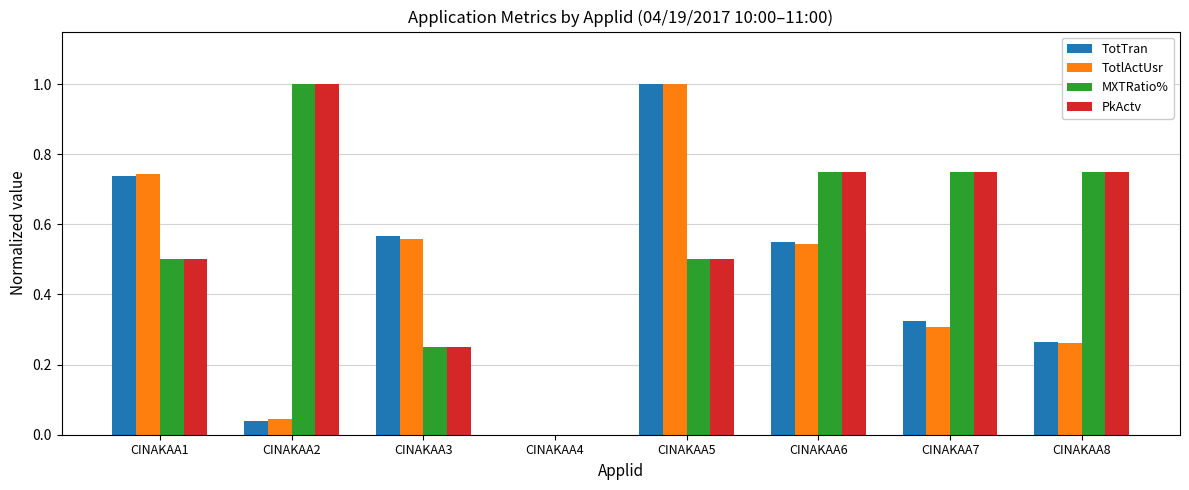

Are the bars horizontal?

No